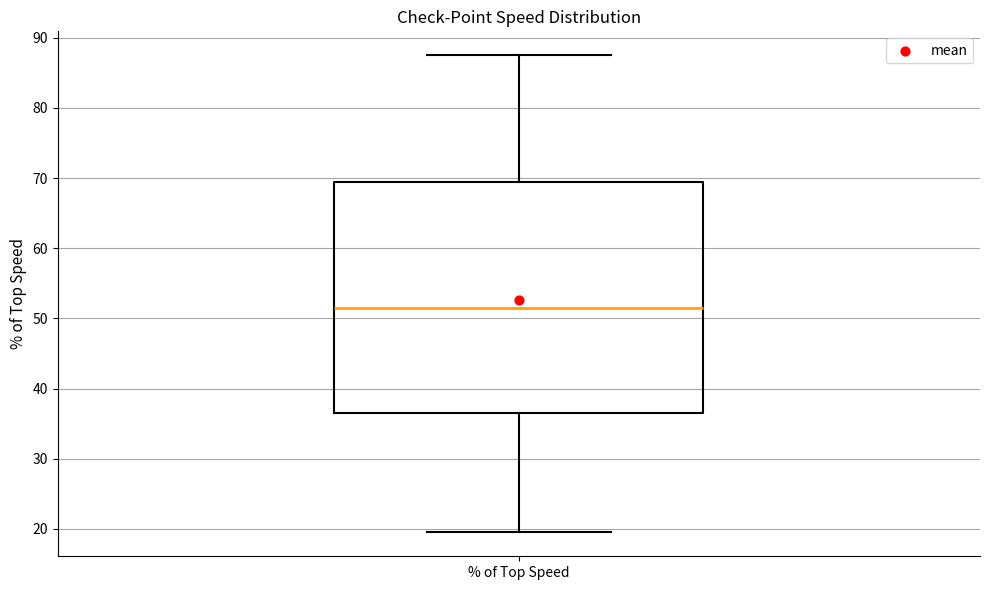

Read this box plot against the y-axis: the position of the median line, the range covered by the box, and the ends of both whiskers. The values are not printed on the chart, so give them approximately, as read against the axis.

median 52, box 37 to 70, whiskers 20 to 88